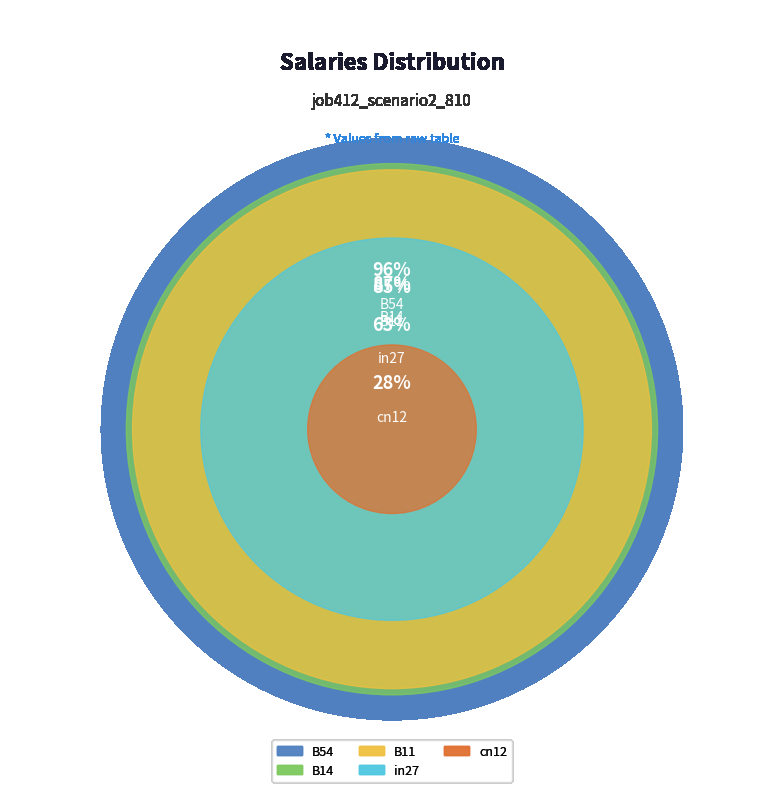

How much of the chart is everything except B54?

73.4%